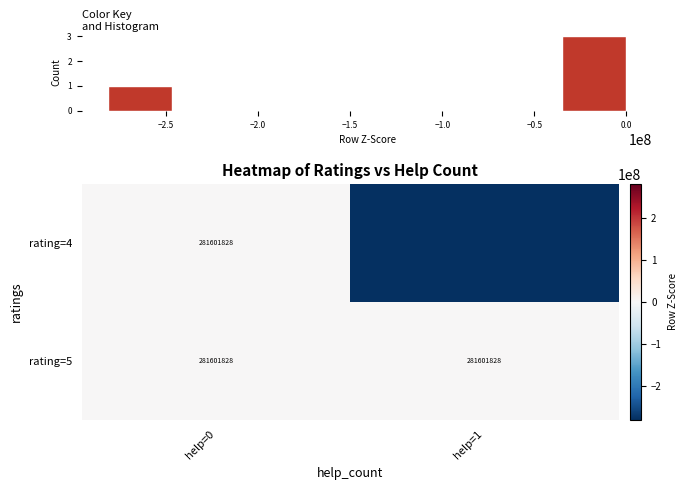

What is the lowest value of the rating=5 series?

281601828